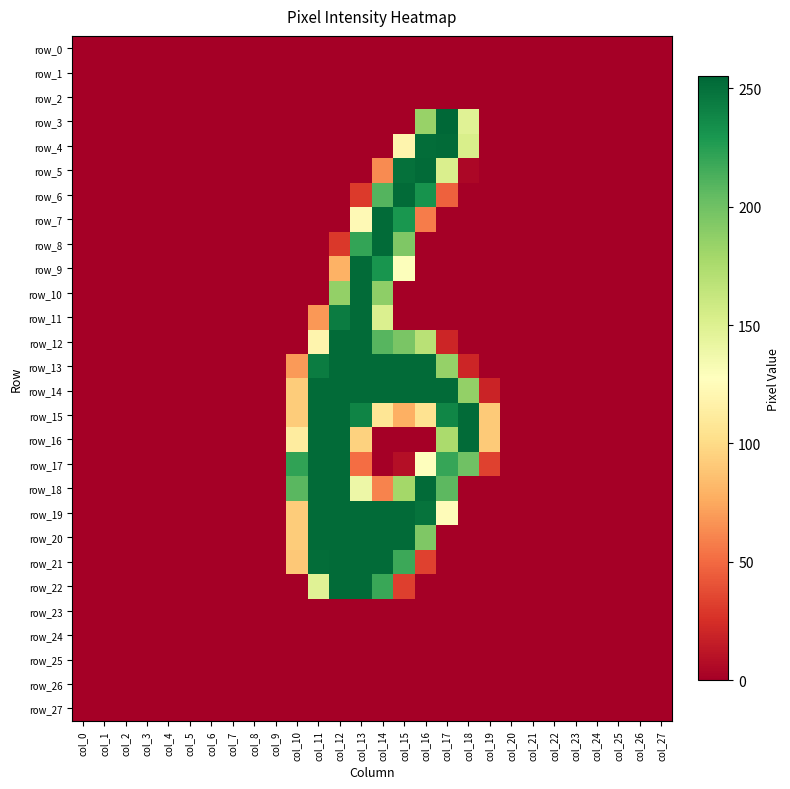

How many series are shown in this chart?

28